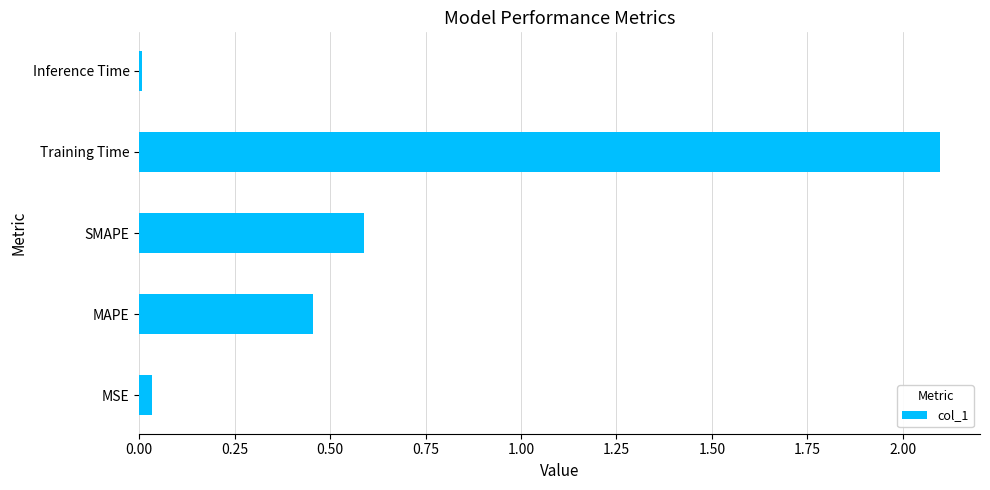

How many bars are there in total?

5